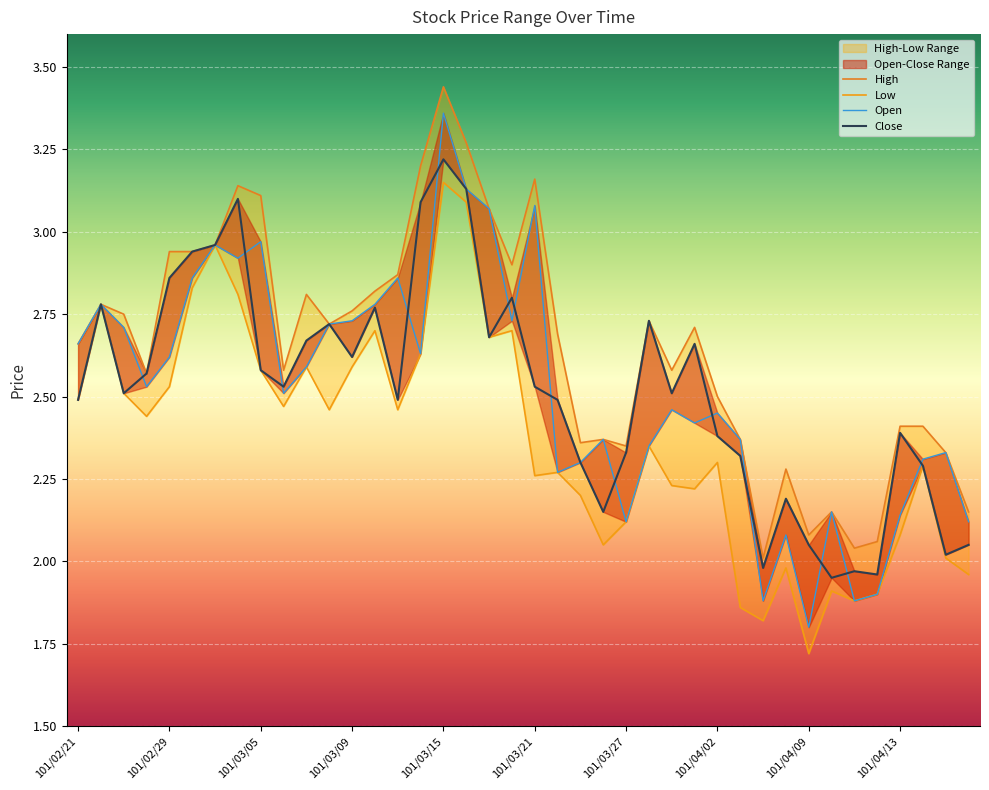

True or false: Open and Low cross at least once.

False